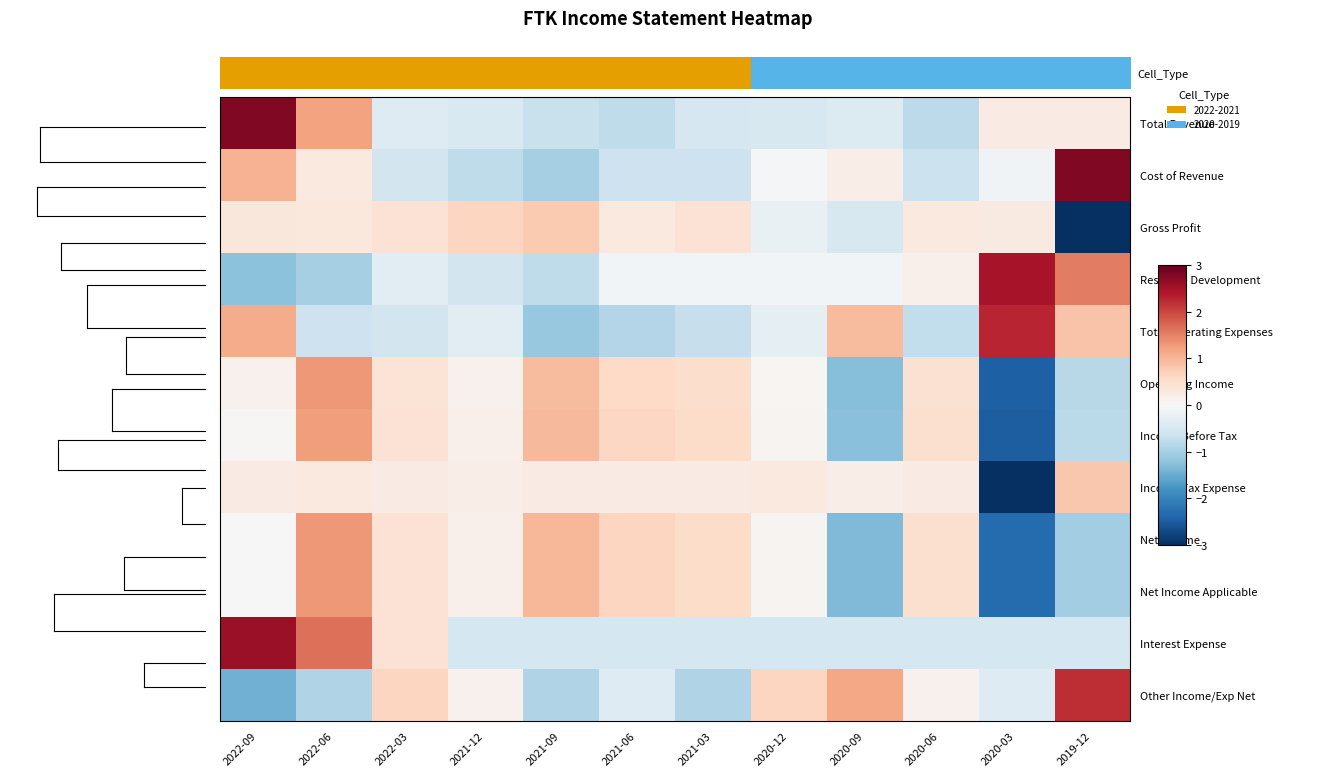

Reading left to right, what are all the values shown in this chart?

Total Revenue: 2022-09=2.8	2022-06=1.2	2022-03=-0.4	2021-12=-0.5	2021-09=-0.7	2021-06=-0.8	2021-03=-0.5	2020-12=-0.5	2020-09=-0.4	2020-06=-0.8	2020-03=0.2	2019-12=0.2
Cost of Revenue: 2022-09=1.0	2022-06=0.3	2022-03=-0.6	2021-12=-0.8	2021-09=-1.0	2021-06=-0.6	2021-03=-0.6	2020-12=-0.0	2020-09=0.2	2020-06=-0.6	2020-03=-0.1	2019-12=2.8
Gross Profit: 2022-09=0.3	2022-06=0.3	2022-03=0.4	2021-12=0.6	2021-09=0.8	2021-06=0.3	2021-03=0.4	2020-12=-0.2	2020-09=-0.5	2020-06=0.3	2020-03=0.3	2019-12=-3.0
Research Development: 2022-09=-1.2	2022-06=-1.0	2022-03=-0.3	2021-12=-0.5	2021-09=-0.8	2021-06=-0.1	2021-03=-0.1	2020-12=-0.1	2020-09=-0.1	2020-06=0.2	2020-03=2.5	2019-12=1.5
Total Operating Expenses: 2022-09=1.1	2022-06=-0.6	2022-03=-0.5	2021-12=-0.3	2021-09=-1.1	2021-06=-0.9	2021-03=-0.7	2020-12=-0.3	2020-09=1.0	2020-06=-0.7	2020-03=2.3	2019-12=0.8
Operating Income: 2022-09=0.1	2022-06=1.3	2022-03=0.4	2021-12=0.1	2021-09=0.9	2021-06=0.6	2021-03=0.5	2020-12=0.1	2020-09=-1.3	2020-06=0.5	2020-03=-2.5	2019-12=-0.8
Income Before Tax: 2022-09=0.0	2022-06=1.3	2022-03=0.4	2021-12=0.1	2021-09=1.0	2021-06=0.6	2021-03=0.5	2020-12=0.1	2020-09=-1.3	2020-06=0.5	2020-03=-2.5	2019-12=-0.8
Income Tax Expense: 2022-09=0.2	2022-06=0.3	2022-03=0.2	2021-12=0.2	2021-09=0.2	2021-06=0.2	2021-03=0.2	2020-12=0.3	2020-09=0.2	2020-06=0.2	2020-03=-3.0	2019-12=0.8
Net Income: 2022-09=0.0	2022-06=1.3	2022-03=0.4	2021-12=0.2	2021-09=1.0	2021-06=0.6	2021-03=0.6	2020-12=0.1	2020-09=-1.3	2020-06=0.5	2020-03=-2.3	2019-12=-1.0
Net Income Applicable: 2022-09=0.0	2022-06=1.3	2022-03=0.4	2021-12=0.2	2021-09=1.0	2021-06=0.6	2021-03=0.6	2020-12=0.1	2020-09=-1.3	2020-06=0.5	2020-03=-2.3	2019-12=-1.0
Interest Expense: 2022-09=2.6	2022-06=1.6	2022-03=0.4	2021-12=-0.5	2021-09=-0.5	2021-06=-0.5	2021-03=-0.5	2020-12=-0.5	2020-09=-0.5	2020-06=-0.5	2020-03=-0.5	2019-12=-0.5
Other Income/Exp Net: 2022-09=-1.4	2022-06=-0.9	2022-03=0.7	2021-12=0.1	2021-09=-0.9	2021-06=-0.4	2021-03=-0.9	2020-12=0.7	2020-09=1.2	2020-06=0.1	2020-03=-0.4	2019-12=2.2